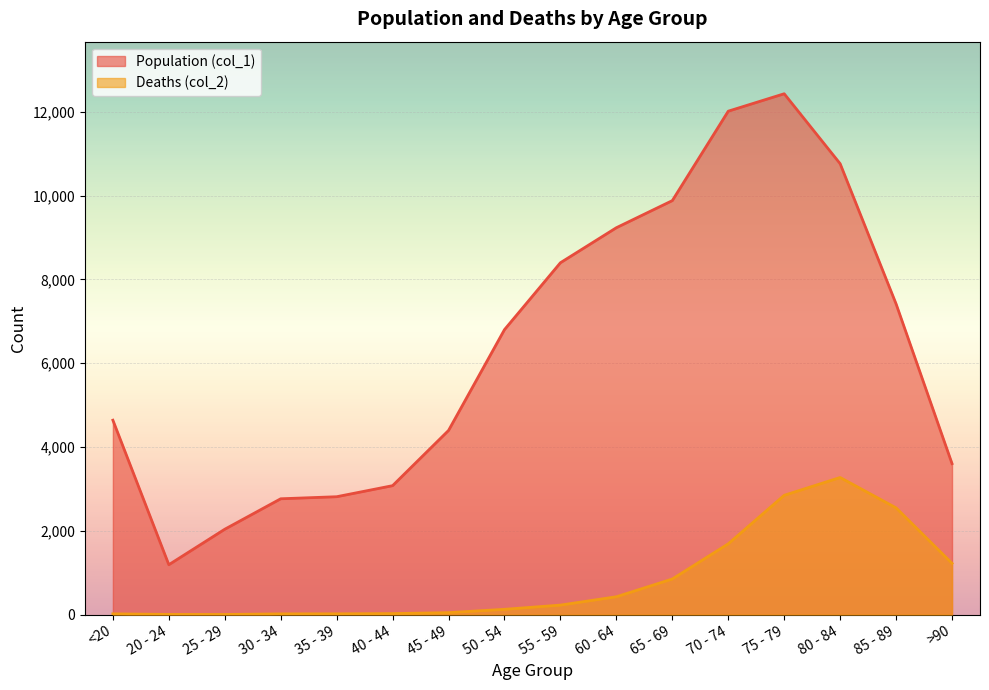

Reading left to right, transcribe all the data shown in this chart.

Population (col_1): 4641	1191	2038	2765	2814	3078	4396	6803	8400	9236	9883	12018	12434	10764	7417	3604
Deaths (col_2): 18	4	3	17	18	24	47	126	227	426	850	1690	2848	3273	2548	1224